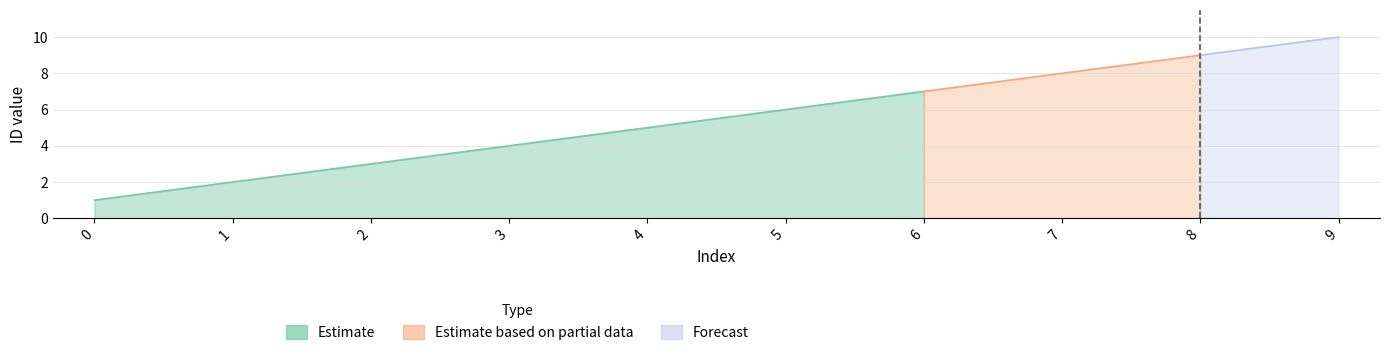

True or false: Estimate has more than 2 points higher than both neighbors.

False